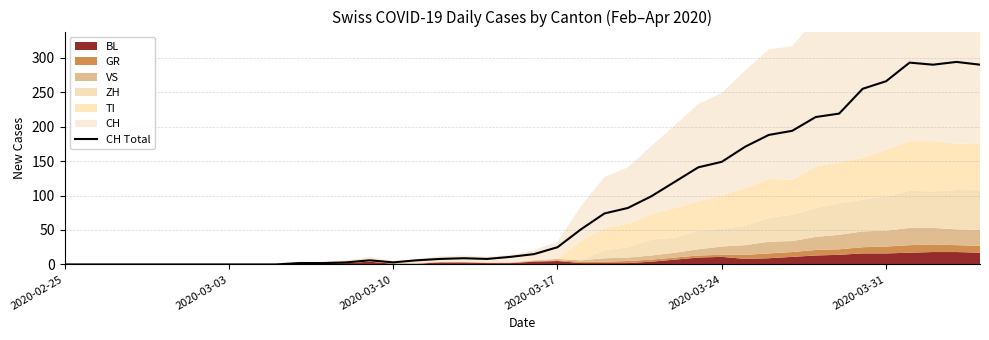

True or false: CH Total has a value of 40 at 2020-03-24.

False